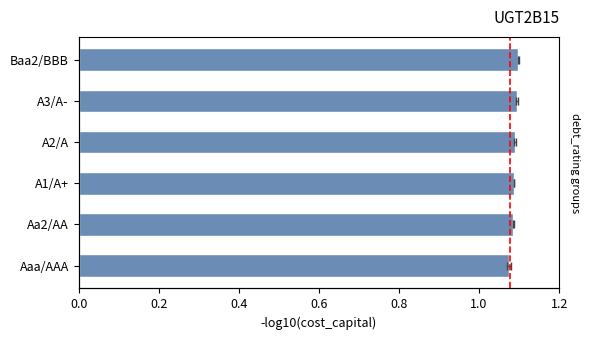

What is the average value?

1.1